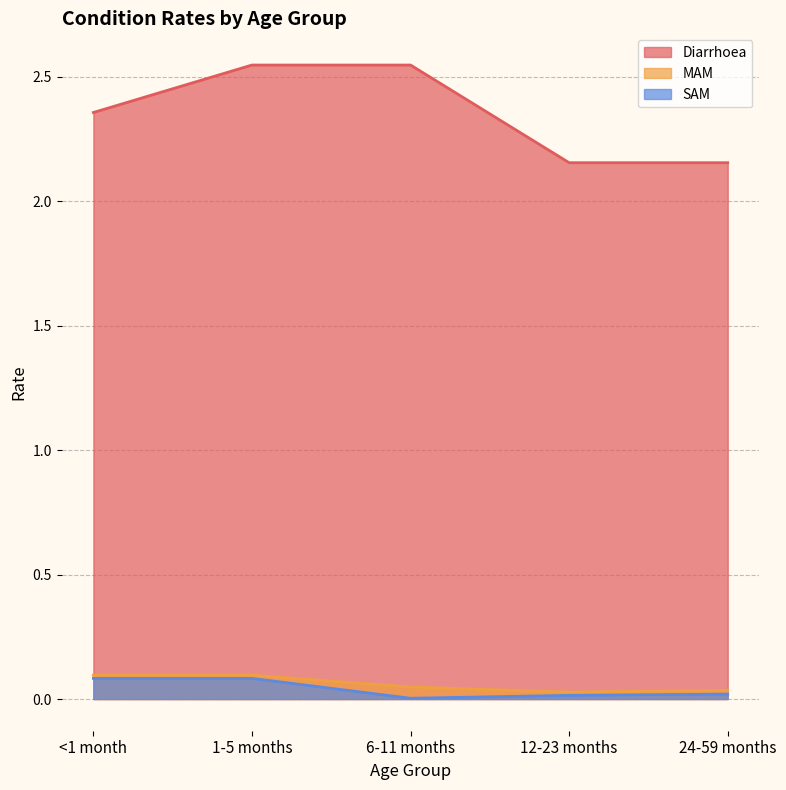

Reading left to right, what are all the values shown in this chart?

Diarrhoea: <1 month=2.4	1-5 months=2.5	6-11 months=2.5	12-23 months=2.2	24-59 months=2.2
MAM: <1 month=0.1	1-5 months=0.1	6-11 months=0.0	12-23 months=0.0	24-59 months=0.0
SAM: <1 month=0.1	1-5 months=0.1	6-11 months=0.0	12-23 months=0.0	24-59 months=0.0